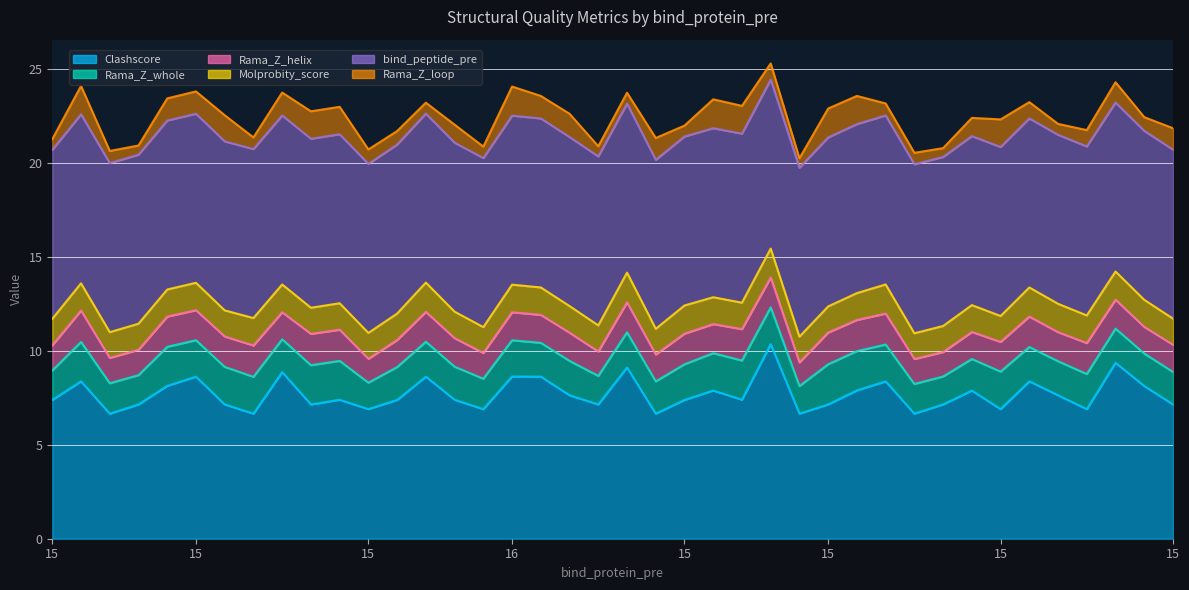

Which has a higher value, 15 or 15?

15